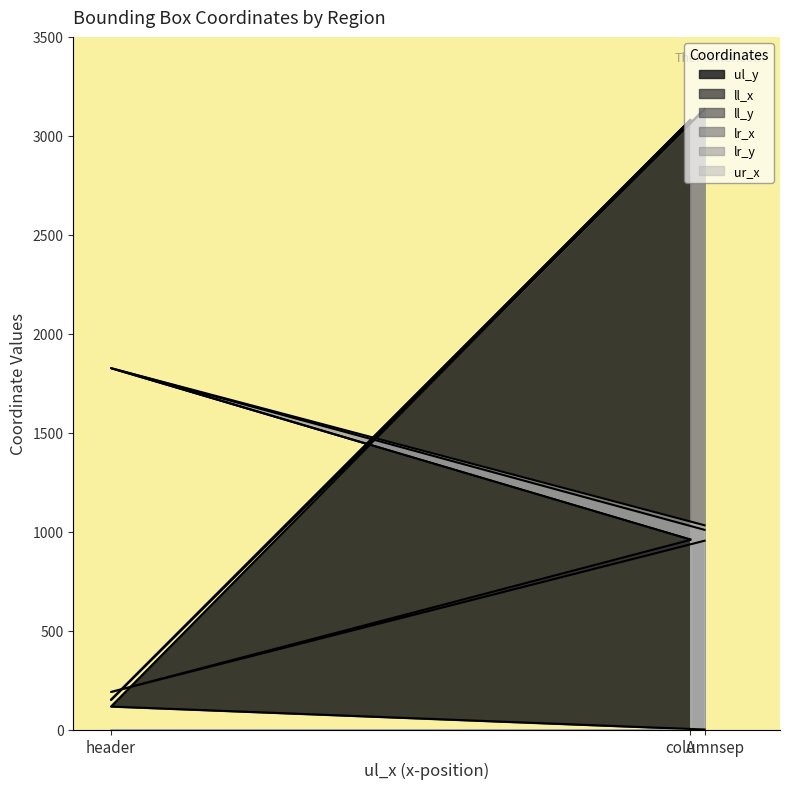

Reading right to left, transcribe all the data shown in this chart.

ul_y: 3078	116	0
ll_x: 958	190	954
ll_y: 3080	150	3135
lr_x: 960	1826	1009
lr_y: 3080	150	3135
ur_x: 960	1826	1032